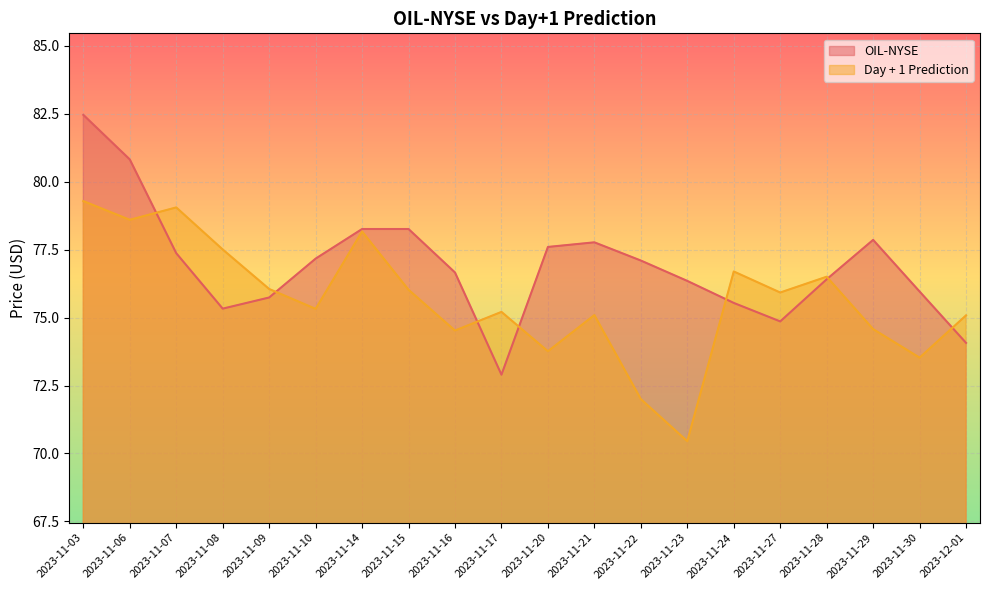

Which series ends up on top after the final intersection of Day + 1 Prediction and OIL-NYSE?

Day + 1 Prediction